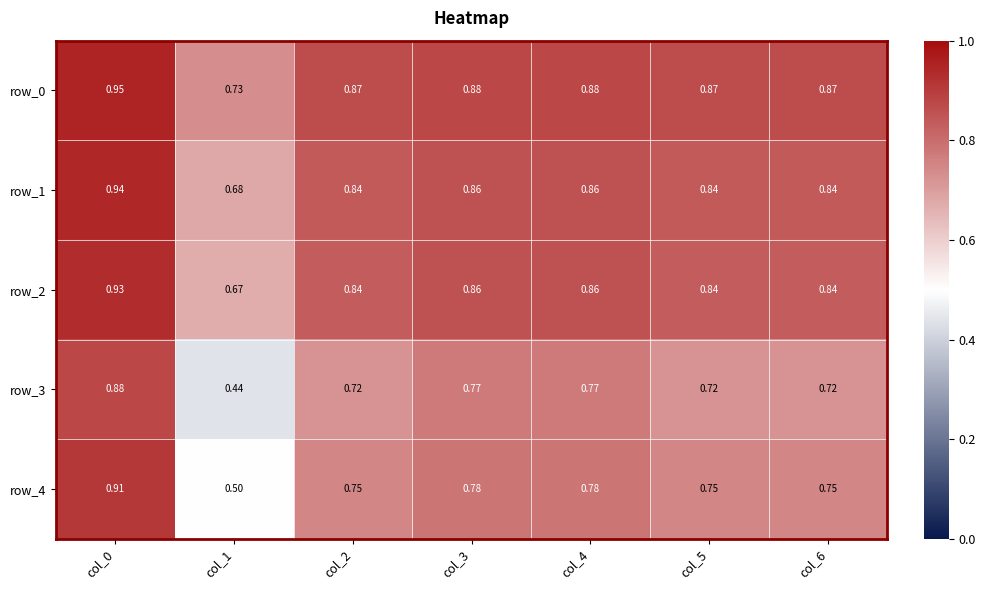

What is the sum of the row_1 values at col_6 and col_0?

1.8